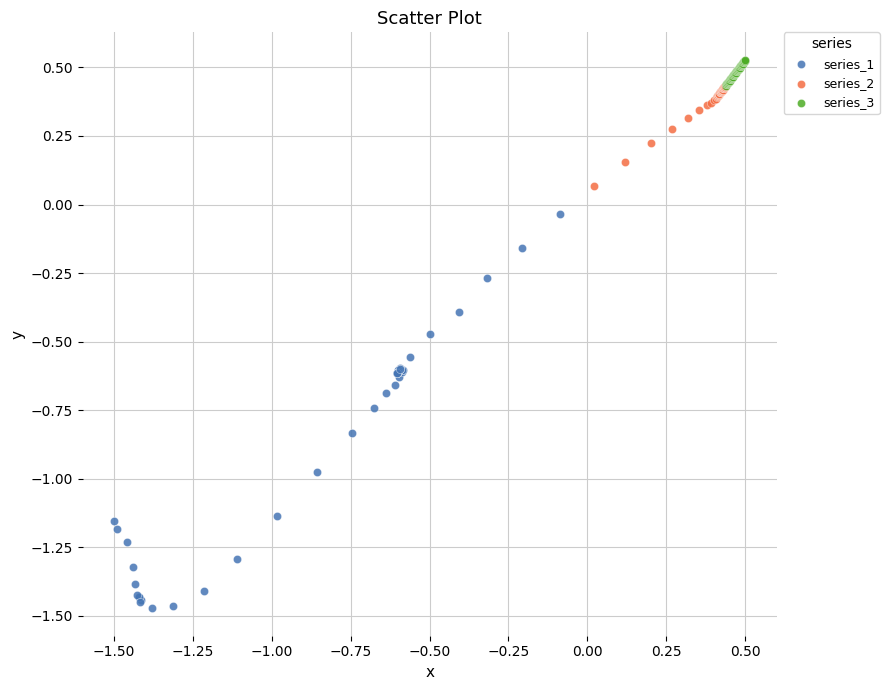

What are all the series names shown in the legend?

series_1, series_2, series_3